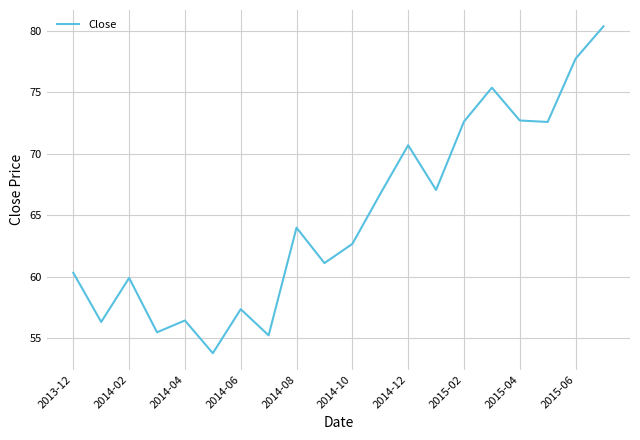

Does the chart have visible grid lines?

Yes